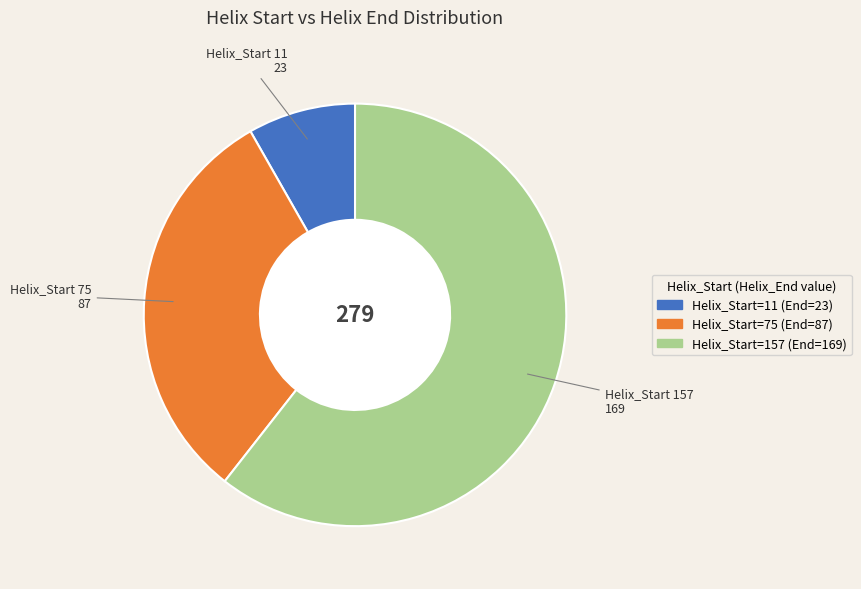

Is there any slice that represents more than half of the pie?

Yes